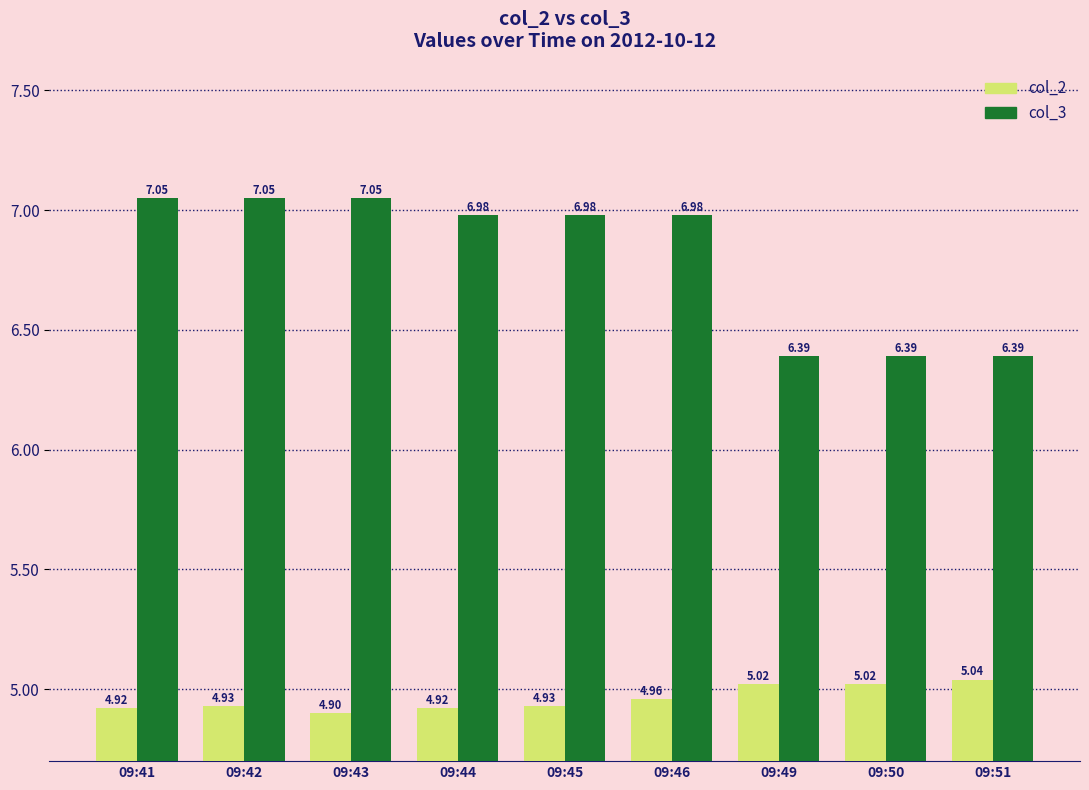

Which series has the widest spread of values?

col_3